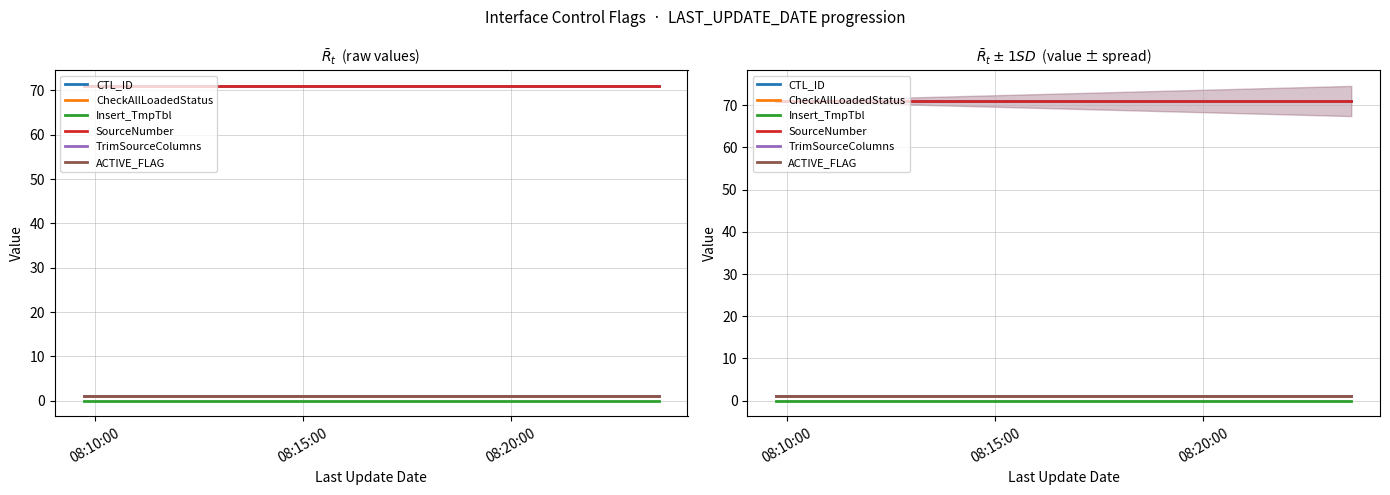

At which category does the chart reach its peak across all series?

08:10:00